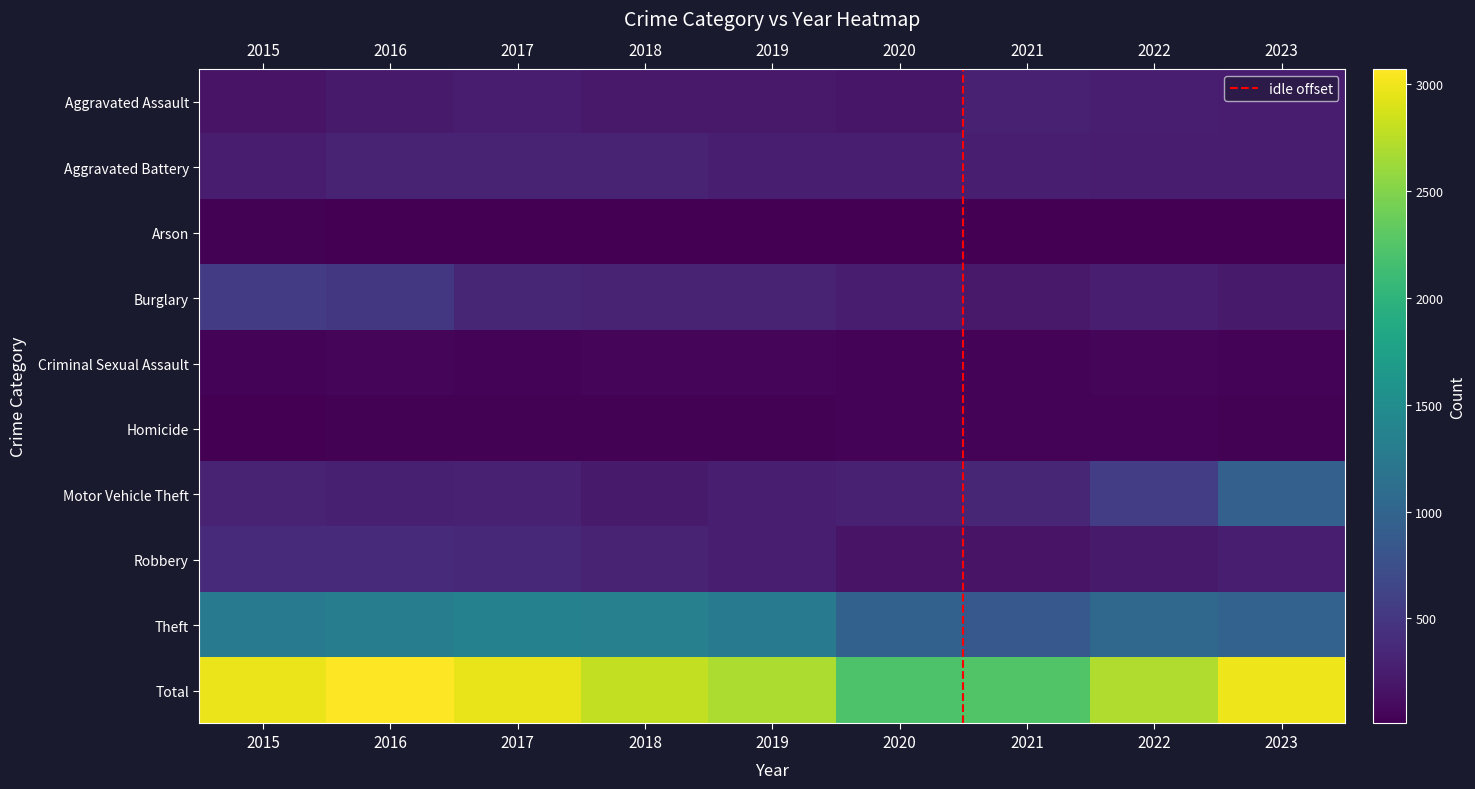

Reading left to right, list all the values displayed in this chart.

Aggravated Assault: 164	225	251	220	220	192	295	264	259
Aggravated Battery: 259	298	303	302	267	268	270	249	253
Arson: 22	14	12	8	16	12	18	15	14
Burglary: 552	505	339	319	308	250	220	263	226
Criminal Sexual Assault: 43	51	41	51	55	40	33	47	33
Homicide: 13	28	27	23	21	34	38	36	23
Motor Vehicle Theft: 299	272	285	225	262	287	332	569	951
Robbery: 372	381	356	302	263	174	175	227	264
Theft: 1263	1297	1359	1337	1288	954	856	1033	976
Total: 2987	3071	2973	2787	2700	2211	2237	2703	2999